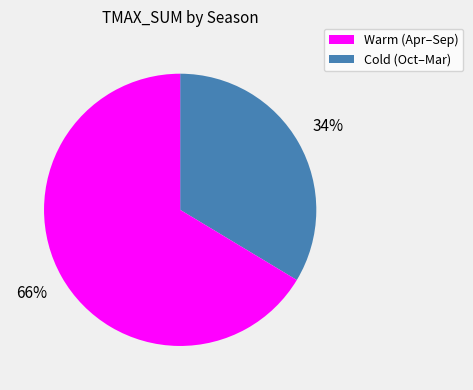

To the nearest percent, what is the average slice percentage?

50%